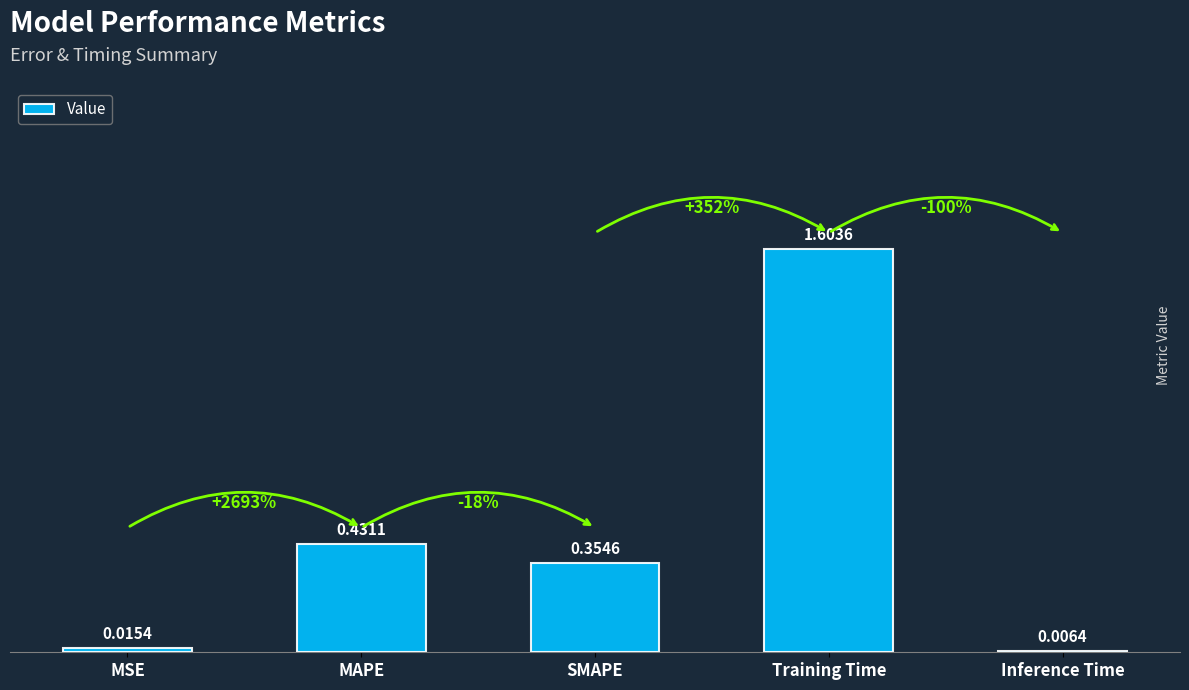

How many distinct data groups are displayed?

1